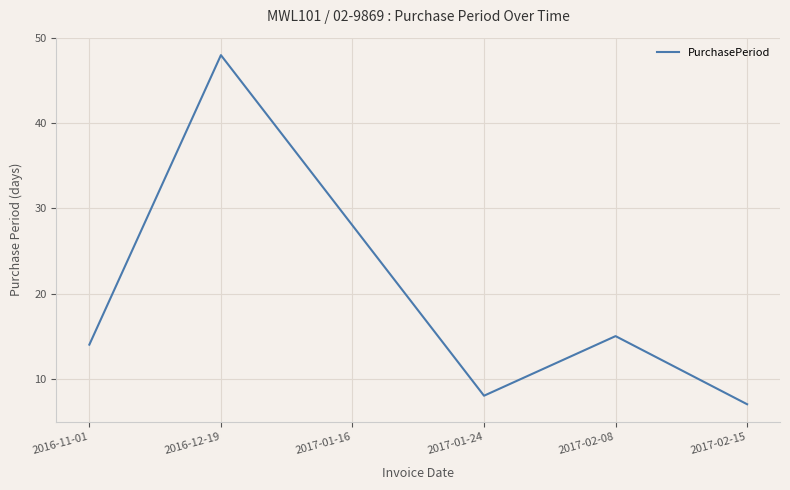

What position from the right is 2017-01-24?

3